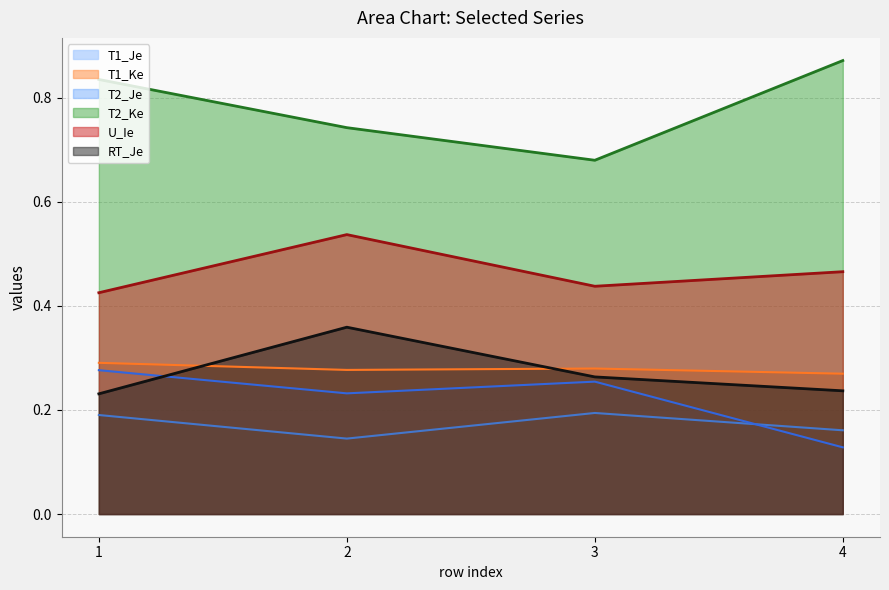

List the labels in order of T2_Ke value, smallest first.

3, 2, 1, 4